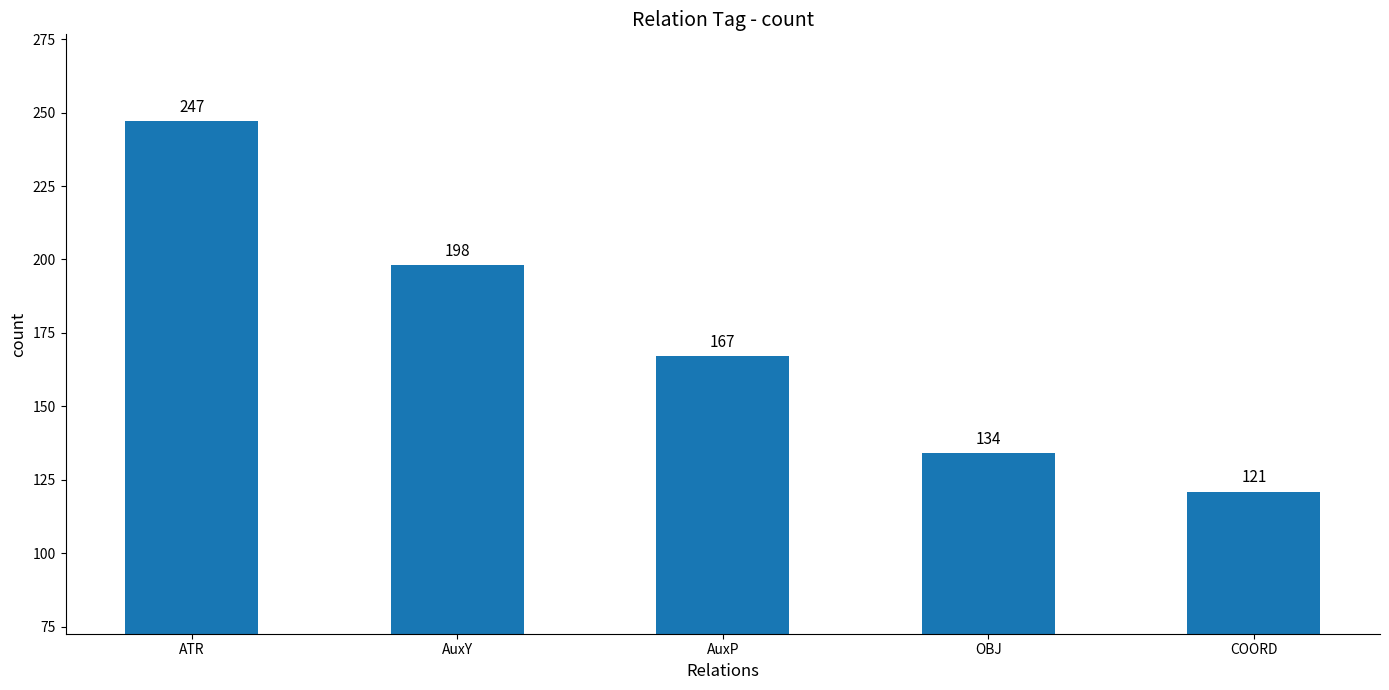

At which category does the chart reach its minimum across all series?

COORD